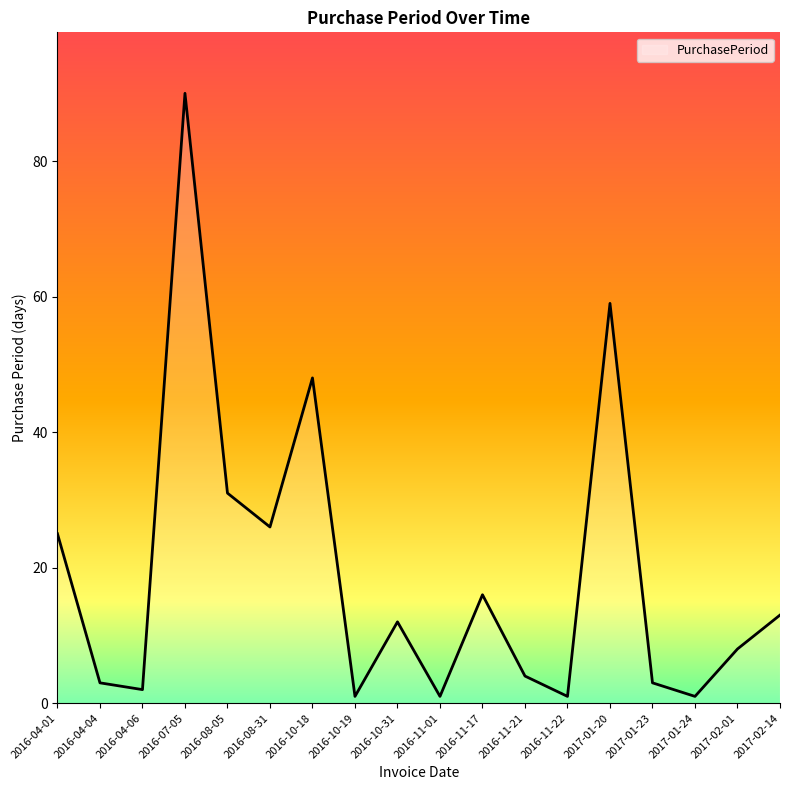

What is the maximum value shown in the chart?

90